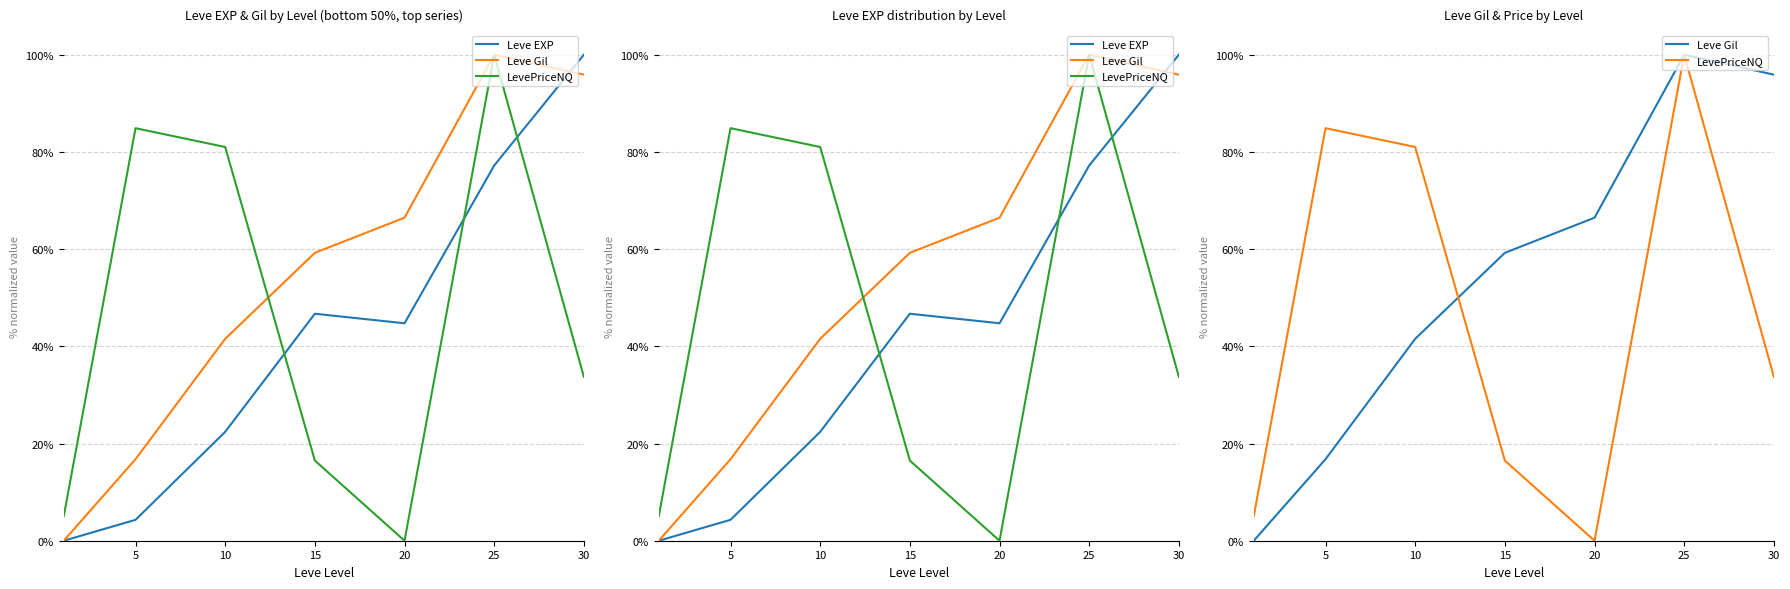

How many values in Leve EXP are above zero?

6